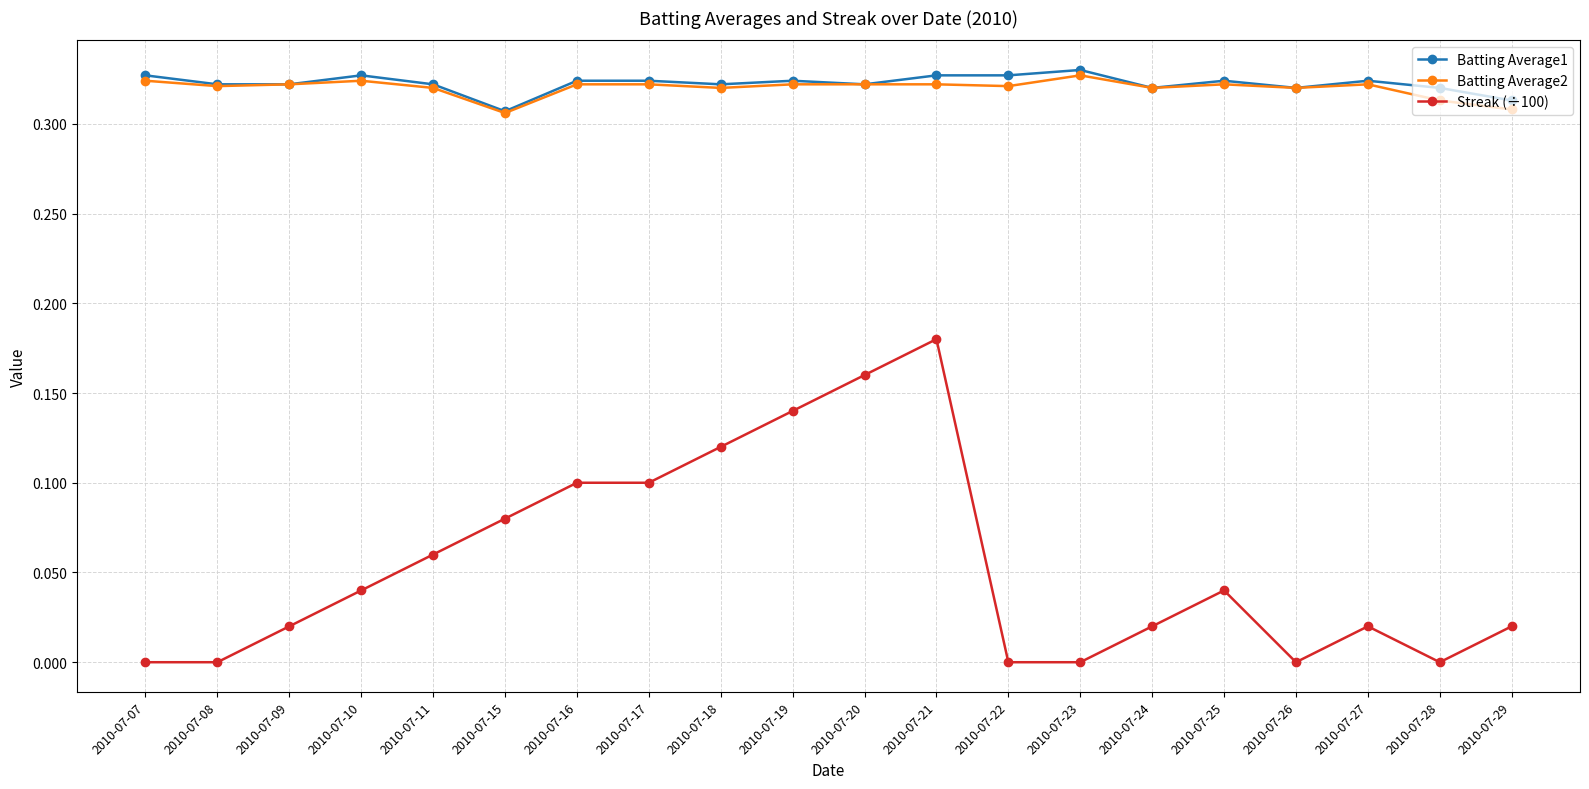

What is the sum of all Batting Average1 values?

6.4